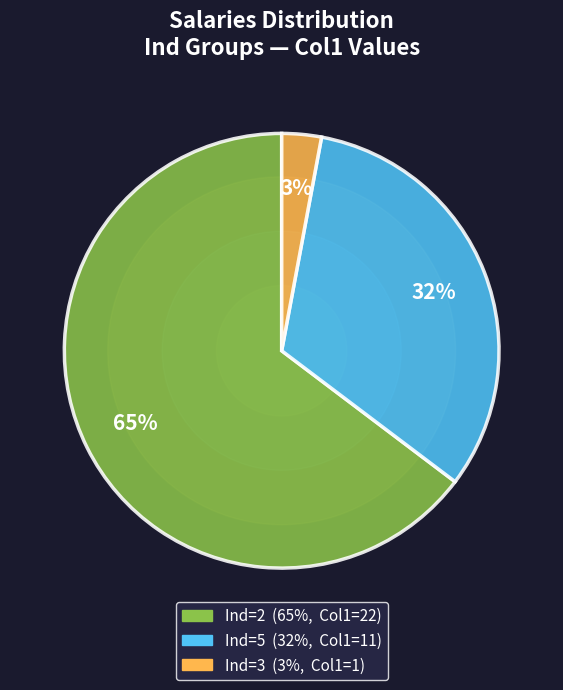

To the nearest percent, what is the average slice percentage?

33%